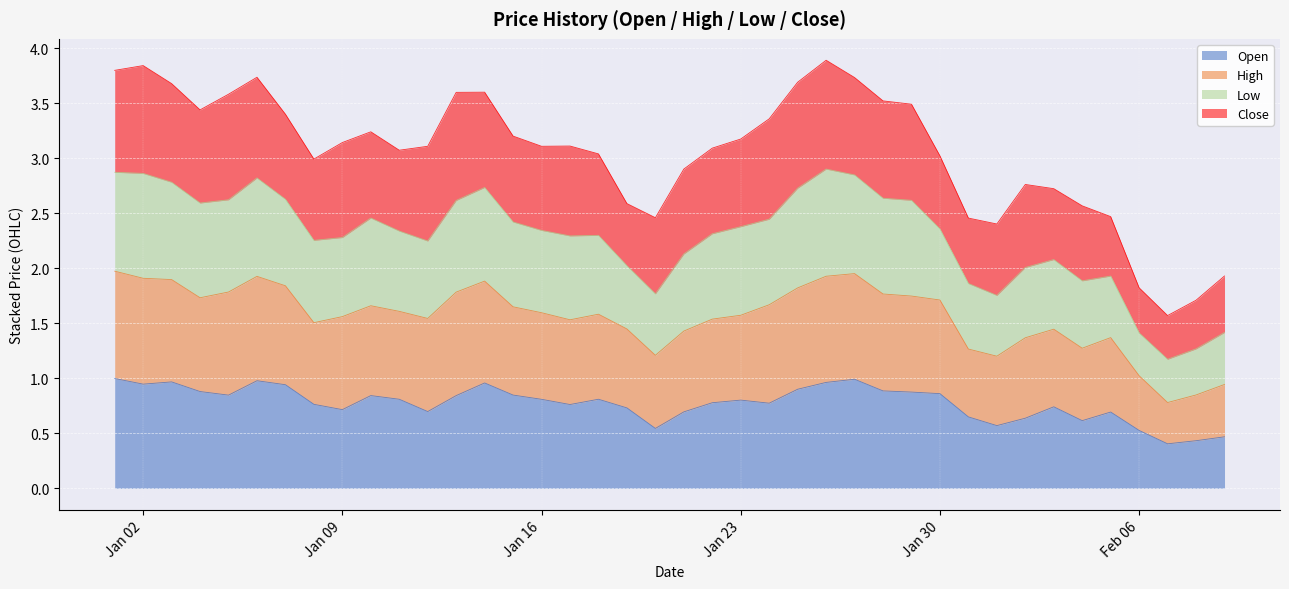

At which category is the sum across all series the highest?

2023-01-26